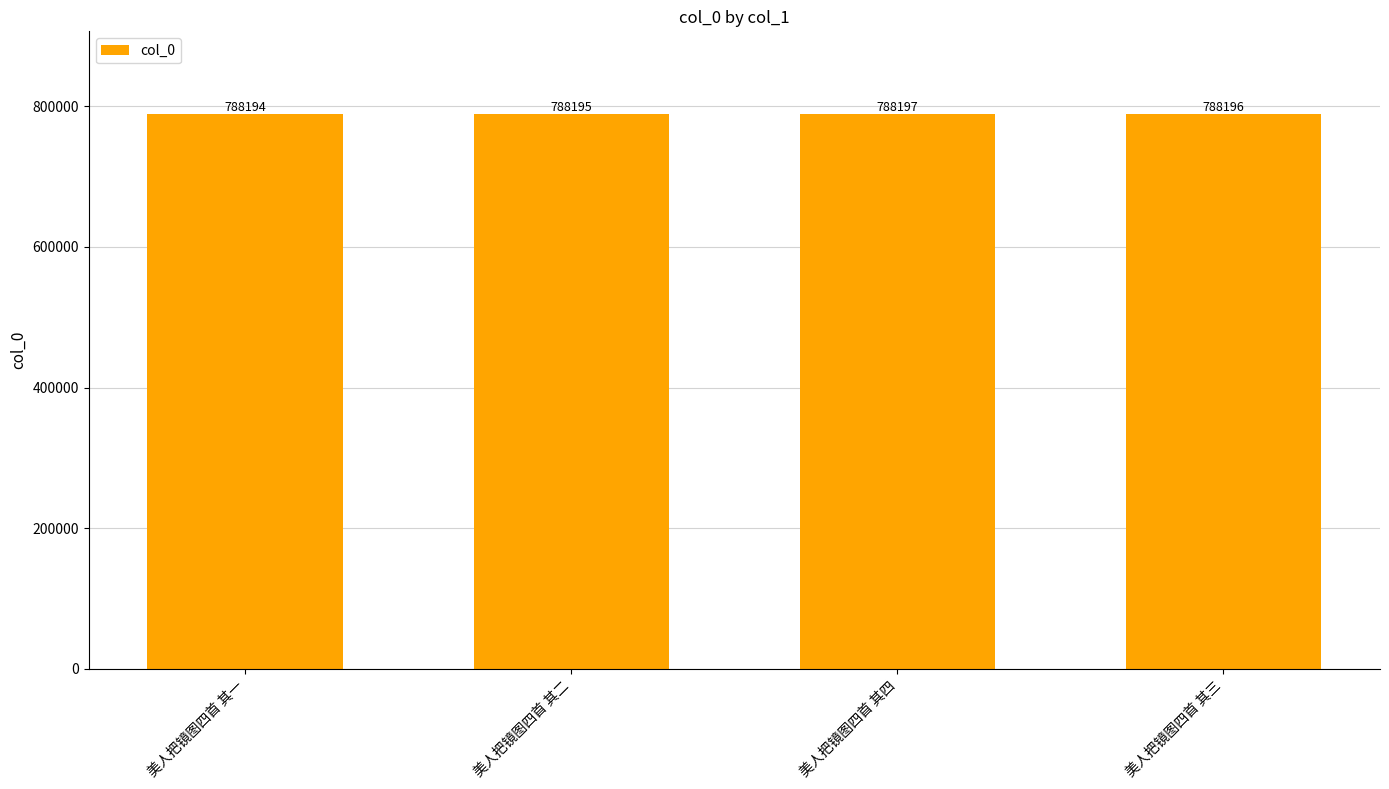

Approximately how many times larger is the value at 美人把镜图四首 其四 compared to 美人把镜图四首 其三?

1.0